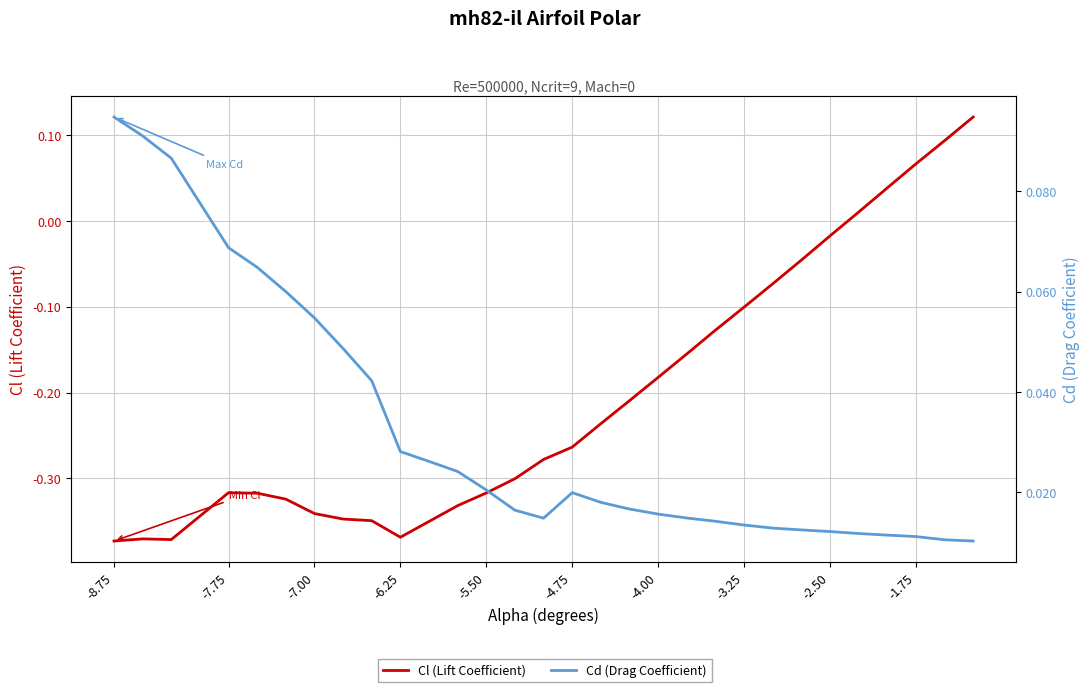

How many lines are shown in the chart?

2